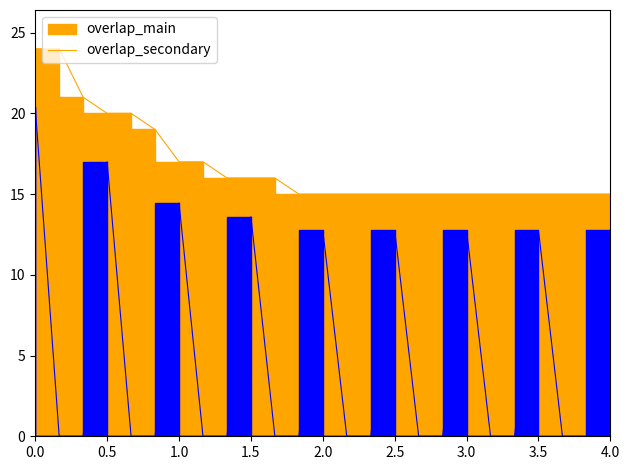

Reading right to left, transcribe all the data shown in this chart.

overlap_main_line: 15.0	15.0	15.0	15.0	15.0	15.0	15.0	15.0	15.0	15.0	15.0	15.0	15.0	15.0	16.0	16.0	16.0	17.0	17.0	19.0	20.0	20.0	21.0	24.0	24.0
overlap_secondary_line: 12.8	0.0	0.0	12.8	0.0	0.0	12.8	0.0	0.0	12.8	0.0	0.0	12.8	0.0	0.0	13.6	0.0	0.0	14.4	0.0	0.0	17.0	0.0	0.0	20.4